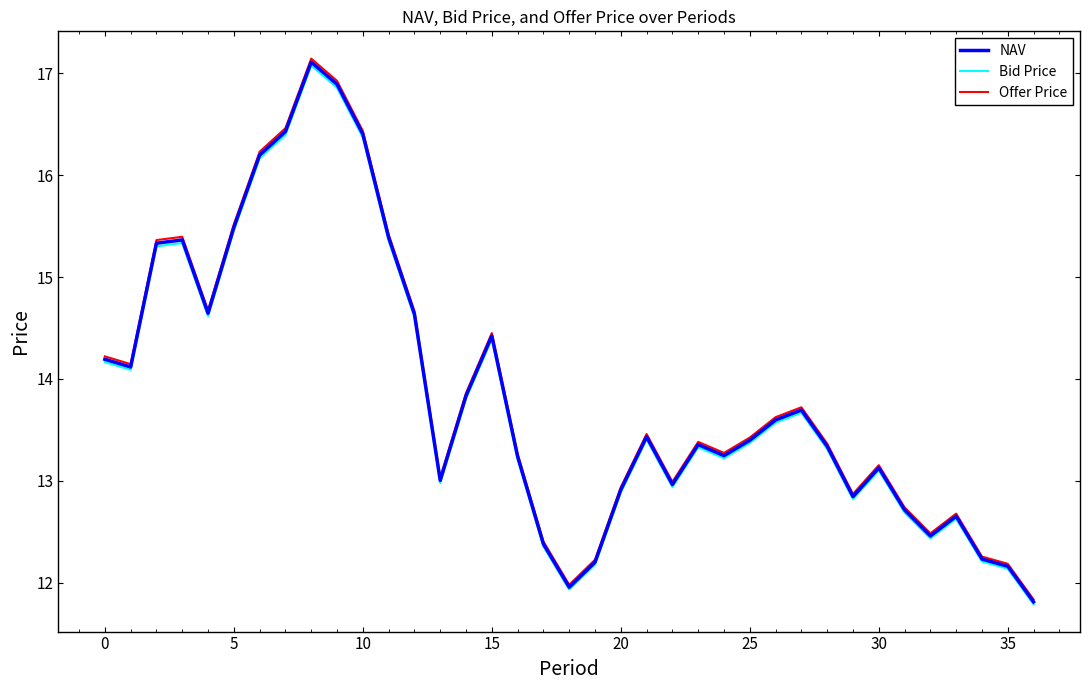

Does the chart have visible grid lines?

No